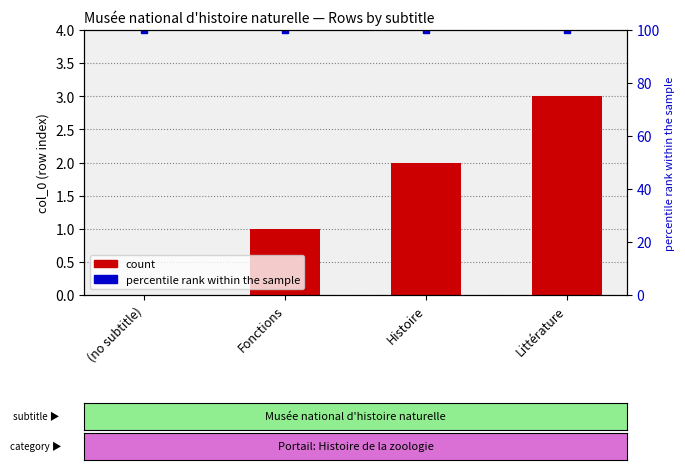

What is the ratio of the value at Fonctions to the value at Littérature?

0.3